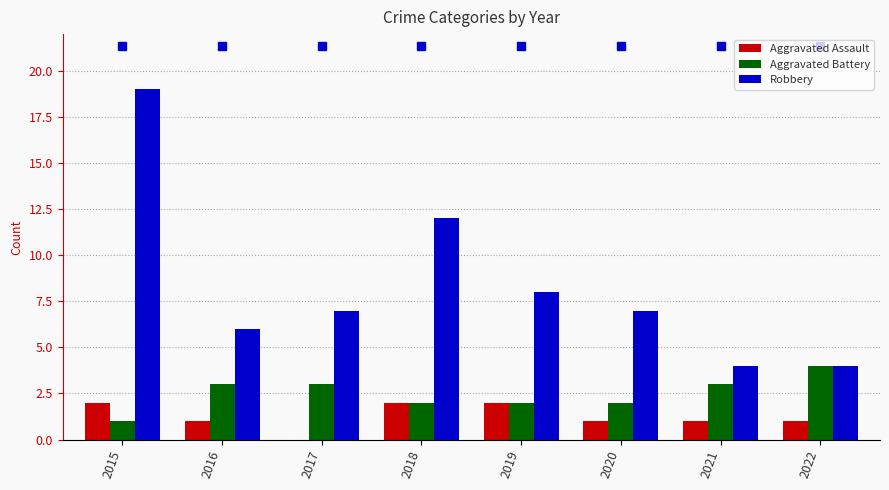

What is the sum of all Aggravated Assault values?

10